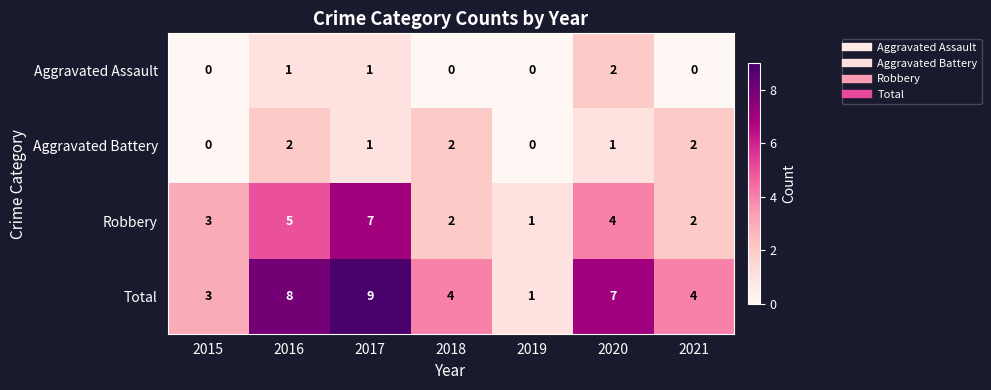

At which label does Aggravated Battery first exceed 1?

2016